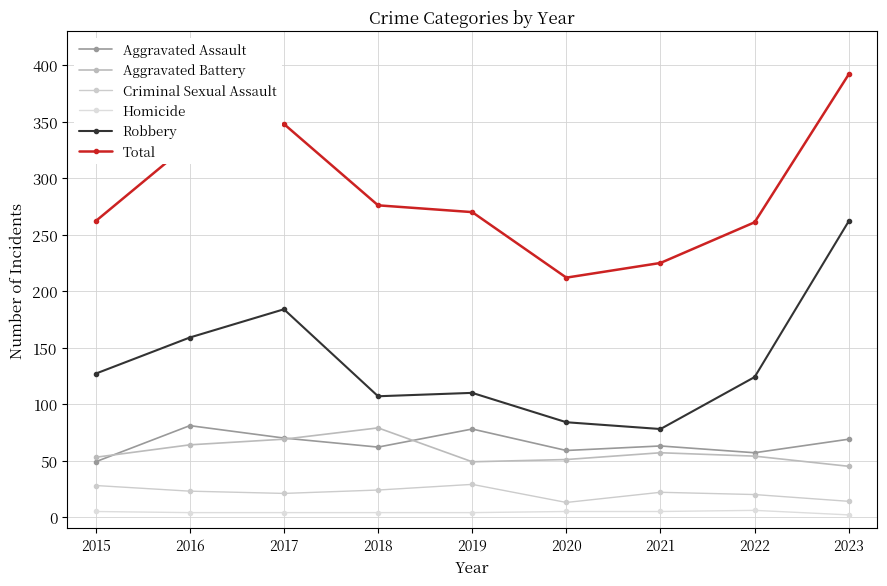

The Criminal Sexual Assault series shows 13 at 2020. True or false?

True